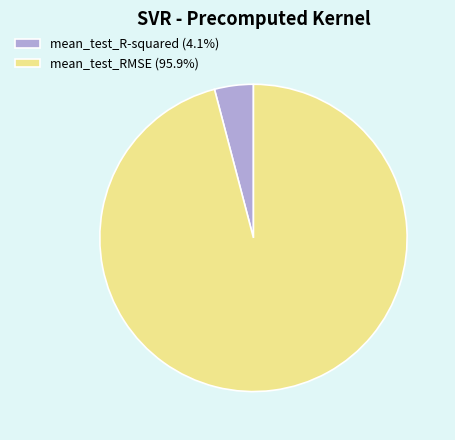

The mean_test_R-squared slice represents 16% of the pie. True or false?

False